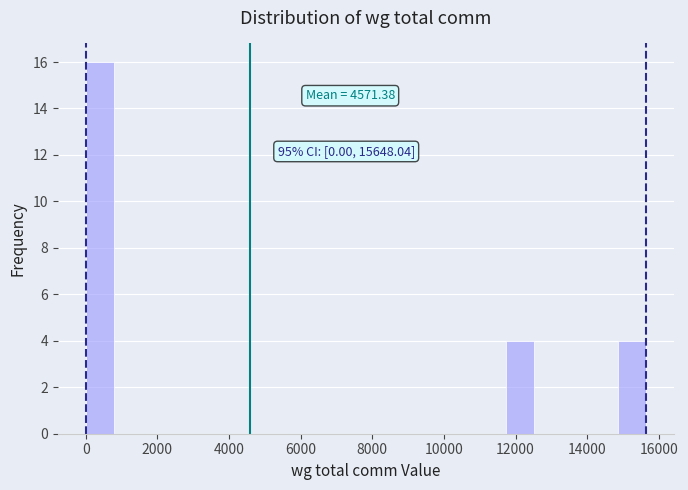

Read against the x-axis, roughly where is the centre of the tallest bar?

400